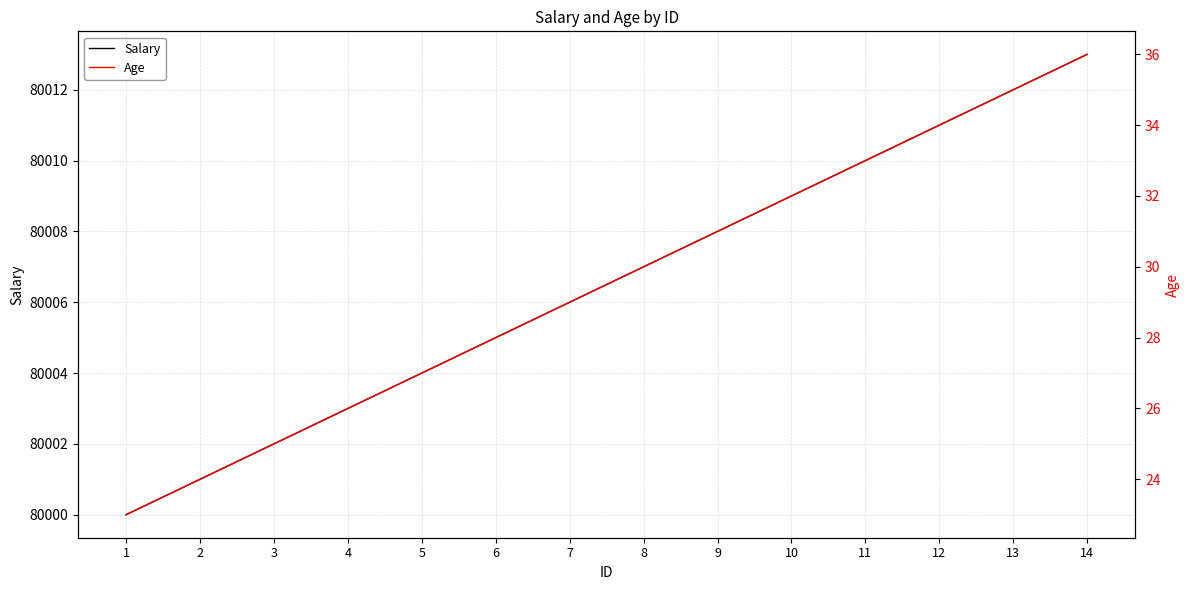

How many distinct data groups are displayed?

2